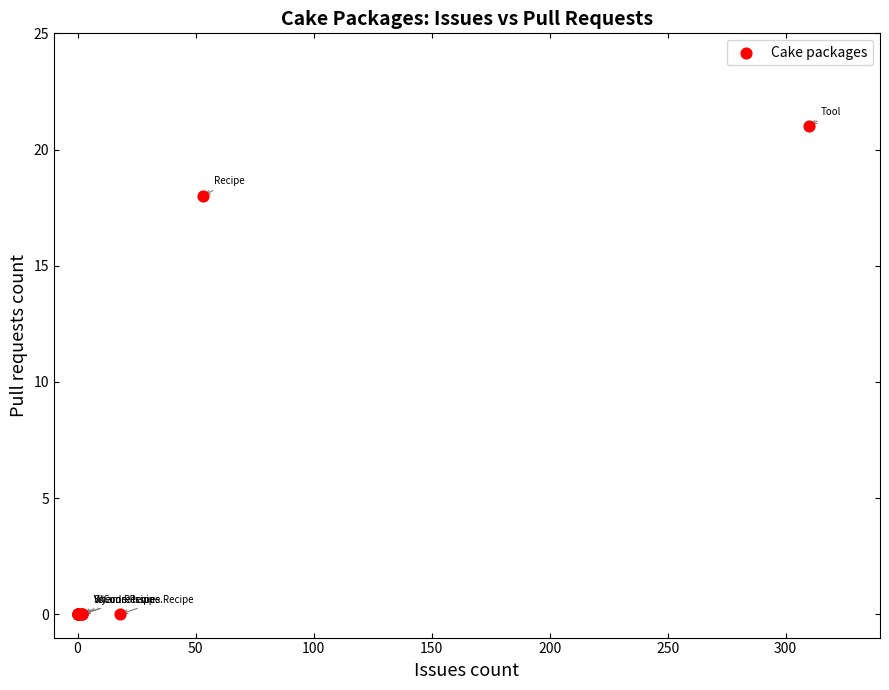

What Y value in the scatter plot is closest to 10?

18